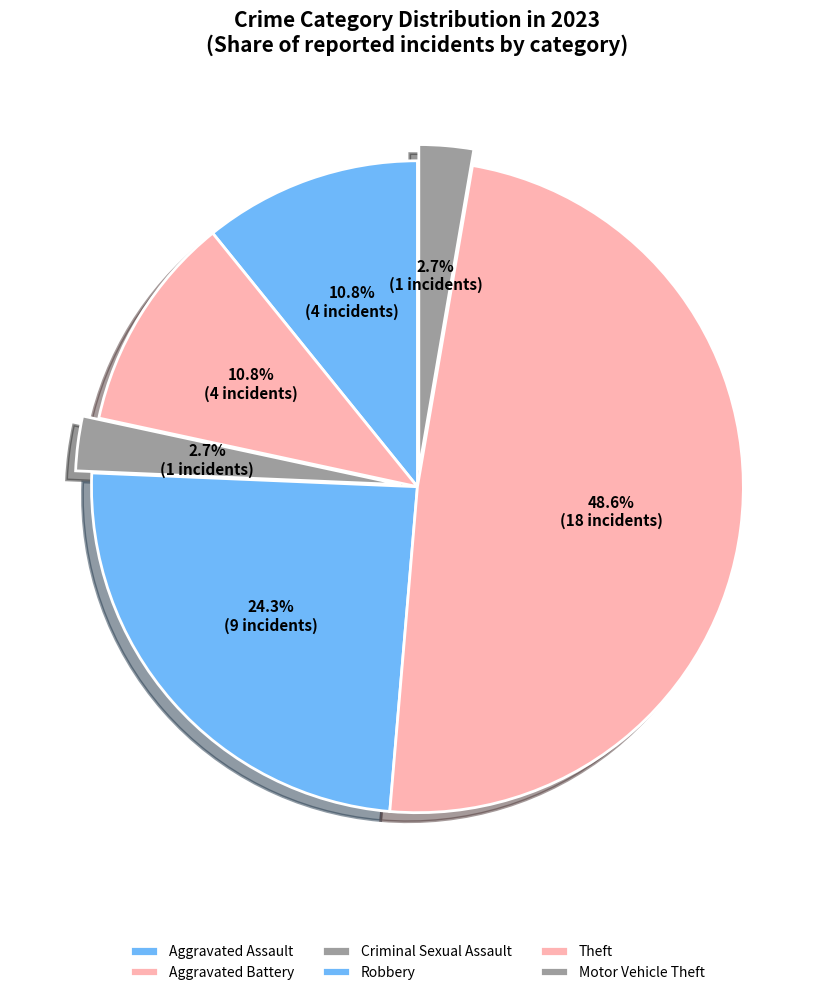

To the nearest percent, what percentage of the pie is Aggravated Assault?

11%